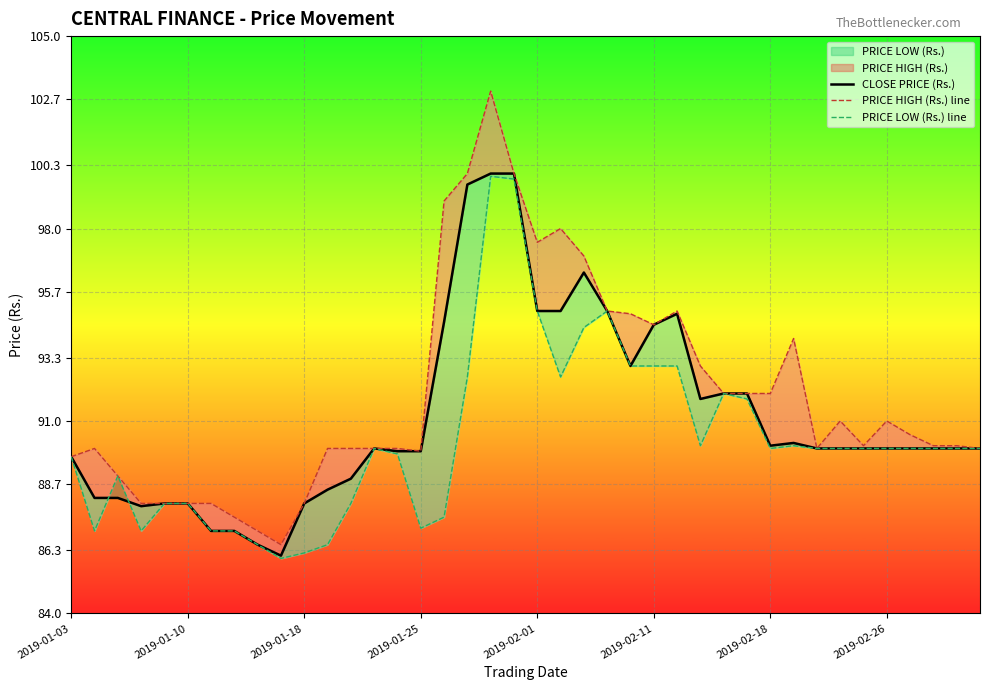

Rank the series at 14 from highest to lowest value.

PRICE HIGH (Rs.) line, CLOSE PRICE (Rs.), PRICE LOW (Rs.) line